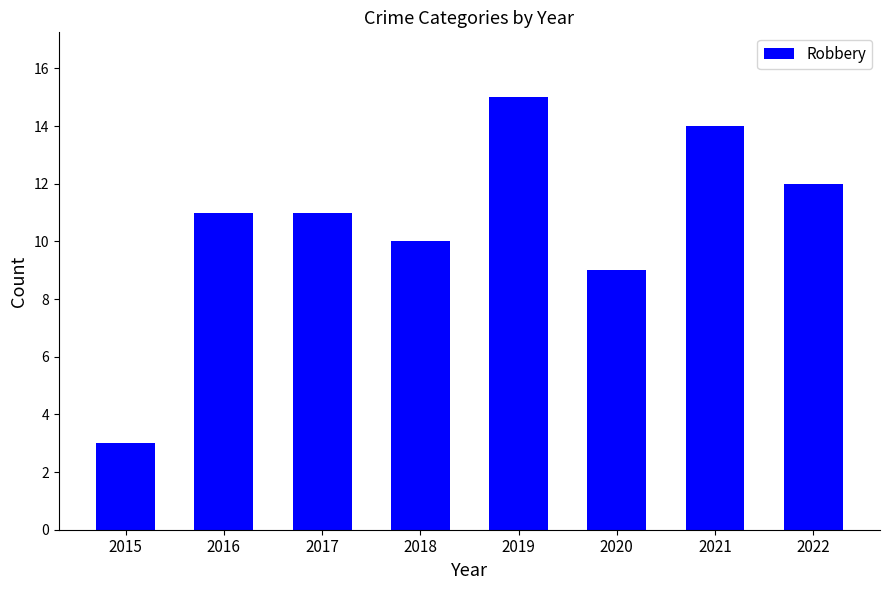

True or false: the data shows 5 at 2019.

False